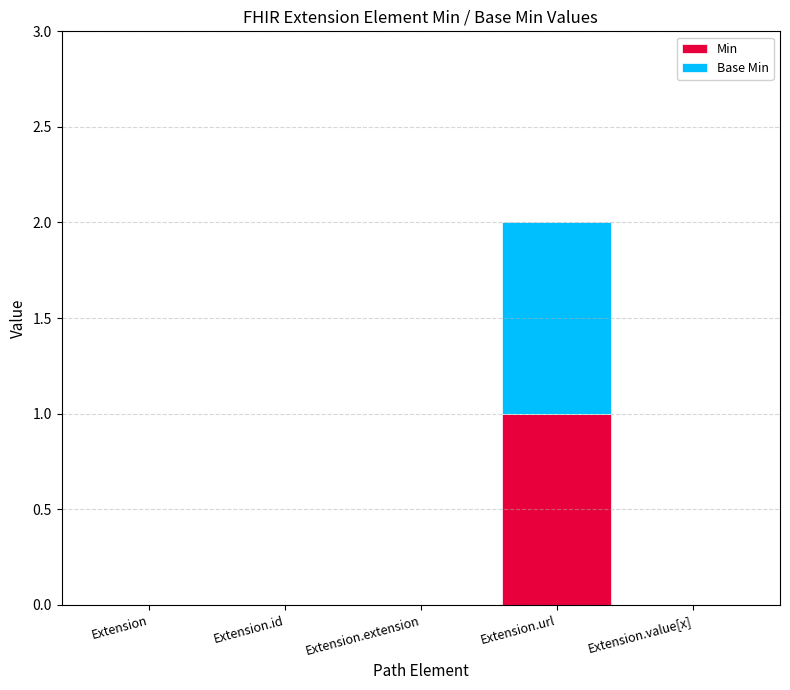

Is it true that Min equals 0 at Extension.id?

True